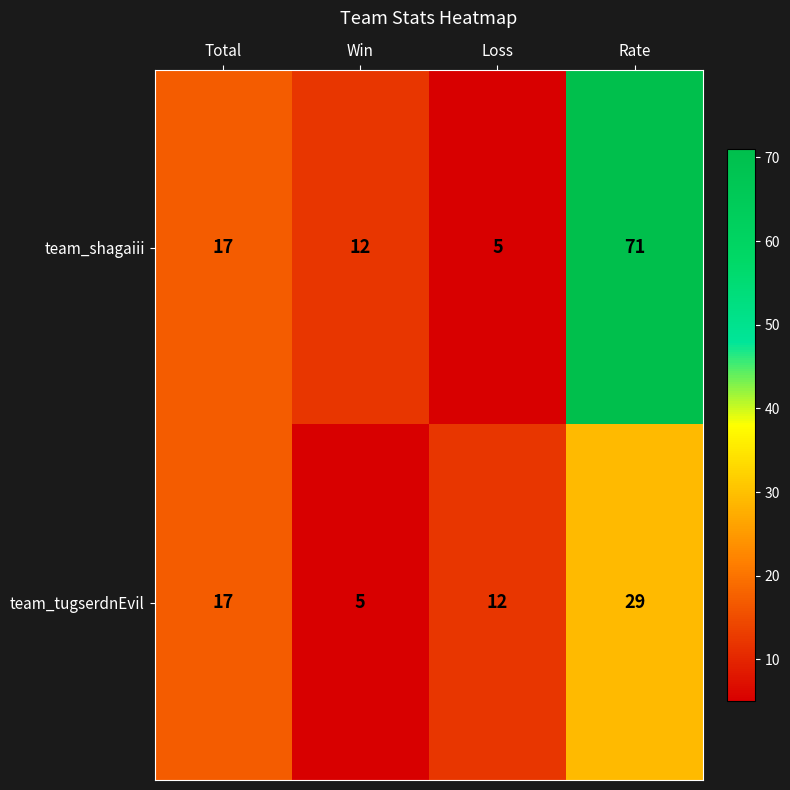

The value of team_shagaiii at Total is 17. True or false?

True